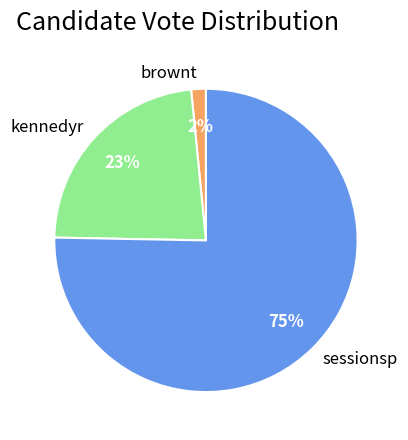

Combined, do brownt and sessionsp account for over 50%?

Yes